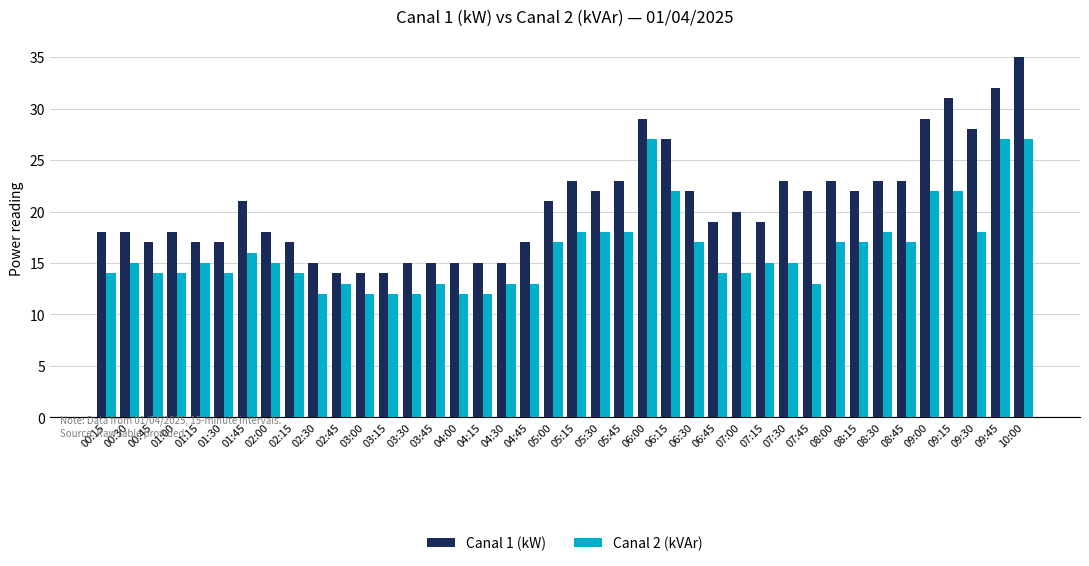

List the series in order of their overall mean, highest first.

Canal 1 (kW), Canal 2 (kVAr)